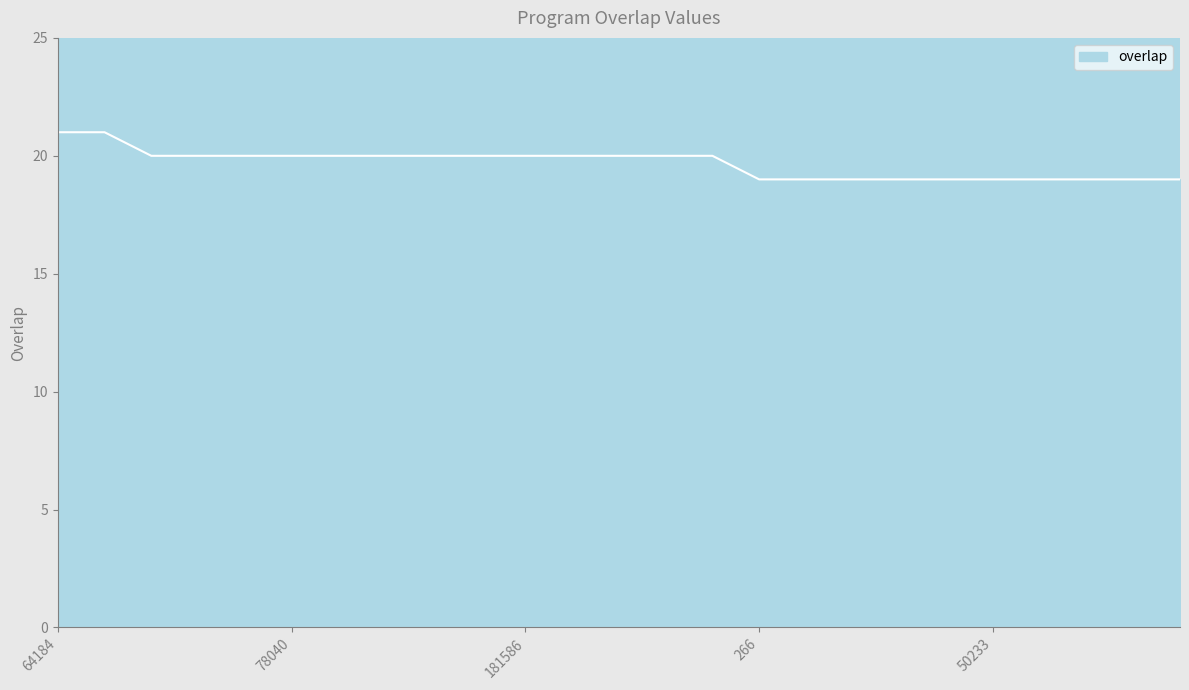

What is the greatest value displayed?

21